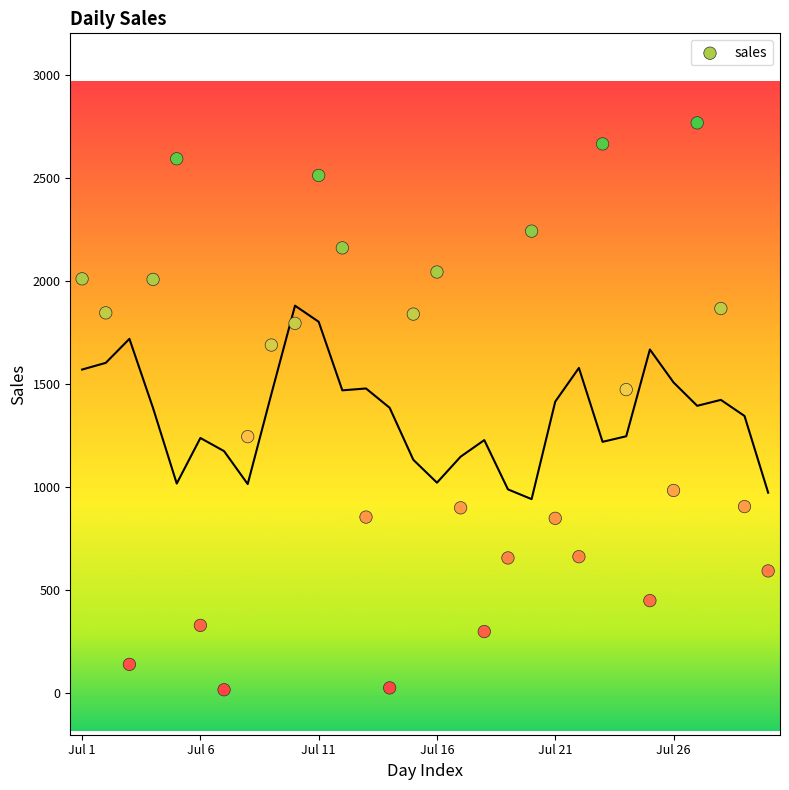

What Y value in the scatter plot is closest to 1392?

1473